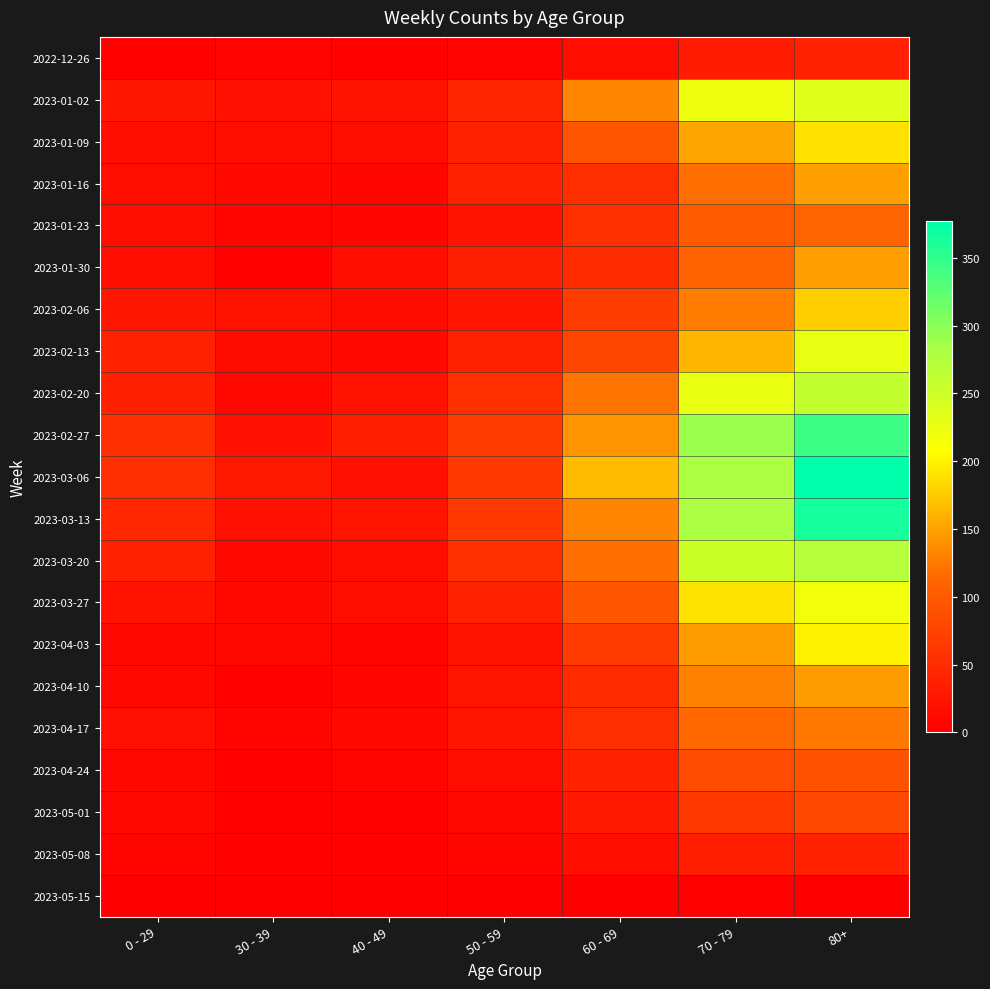

Which series has the widest spread of values?

2023-03-06